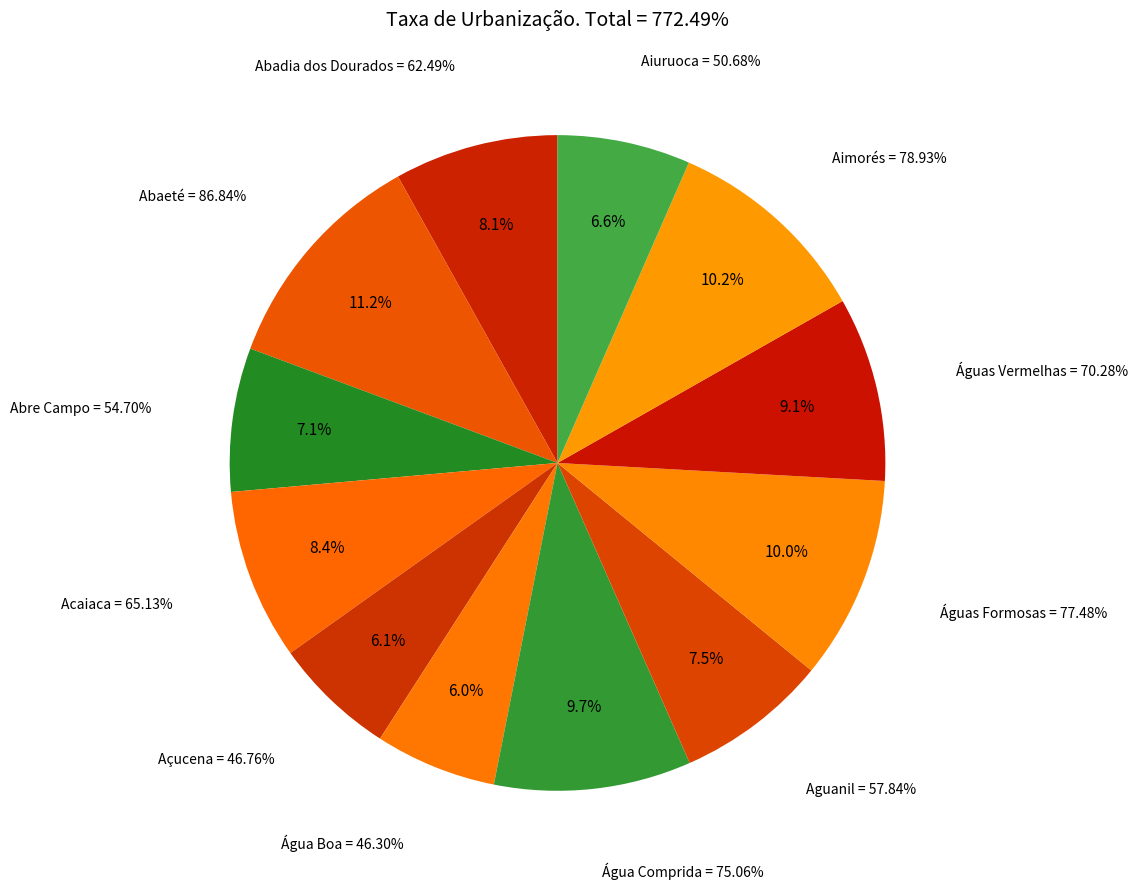

Which has a higher value, Águas Vermelhas or Água Comprida?

Água Comprida